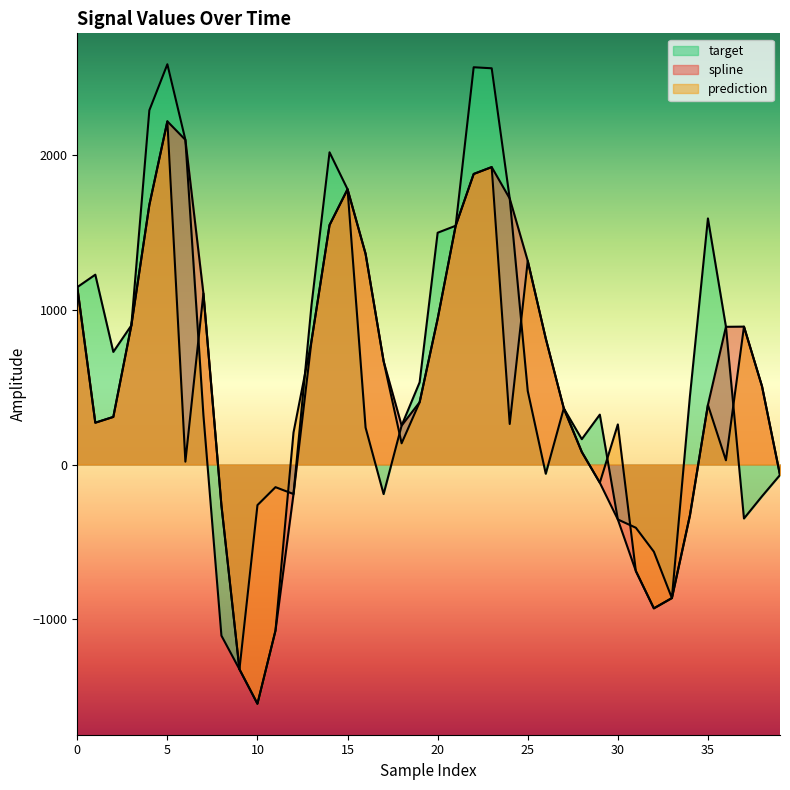

Which series changed the most between 21 and 26?

target